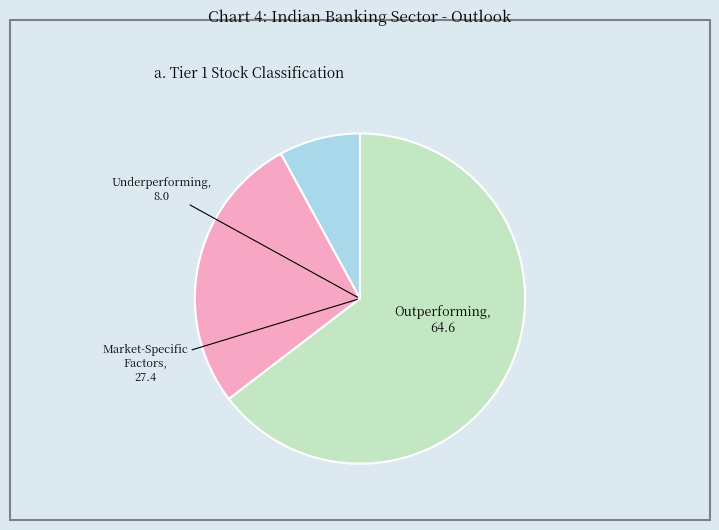

How many segments does this pie chart have?

3